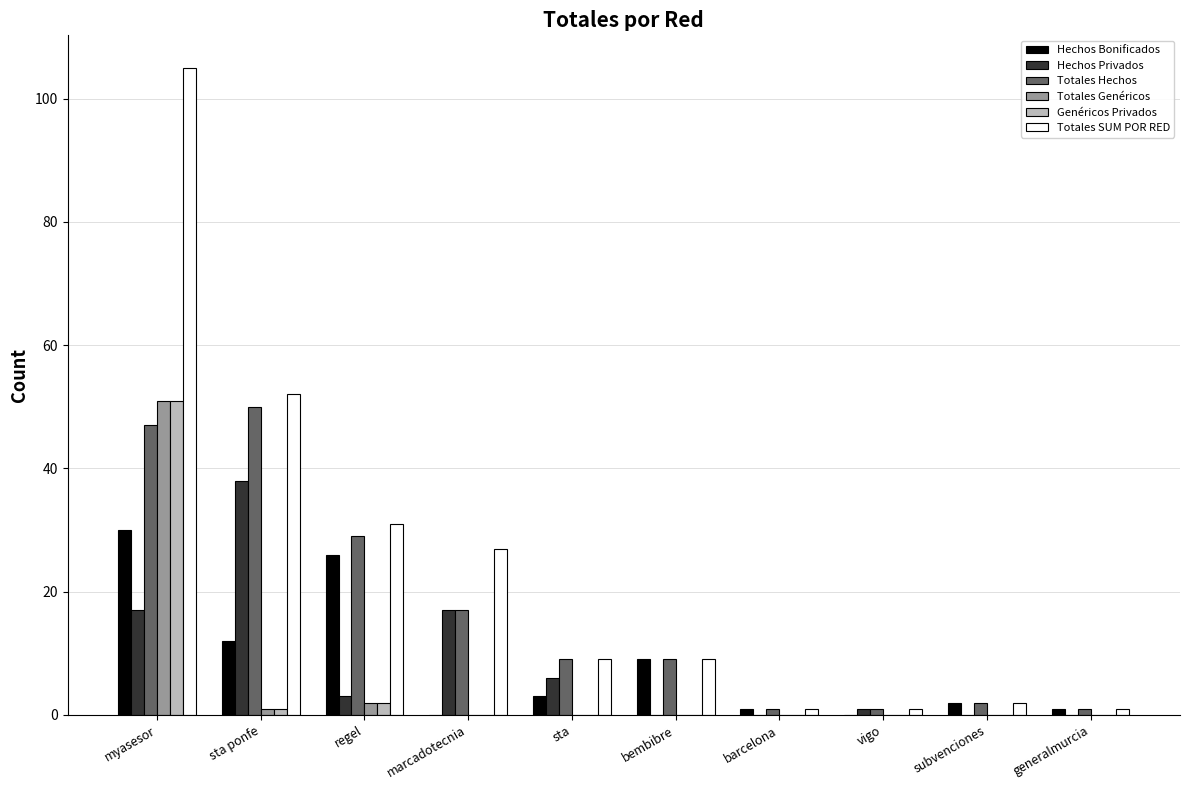

What is the spread (max minus min) of values at subvenciones?

2